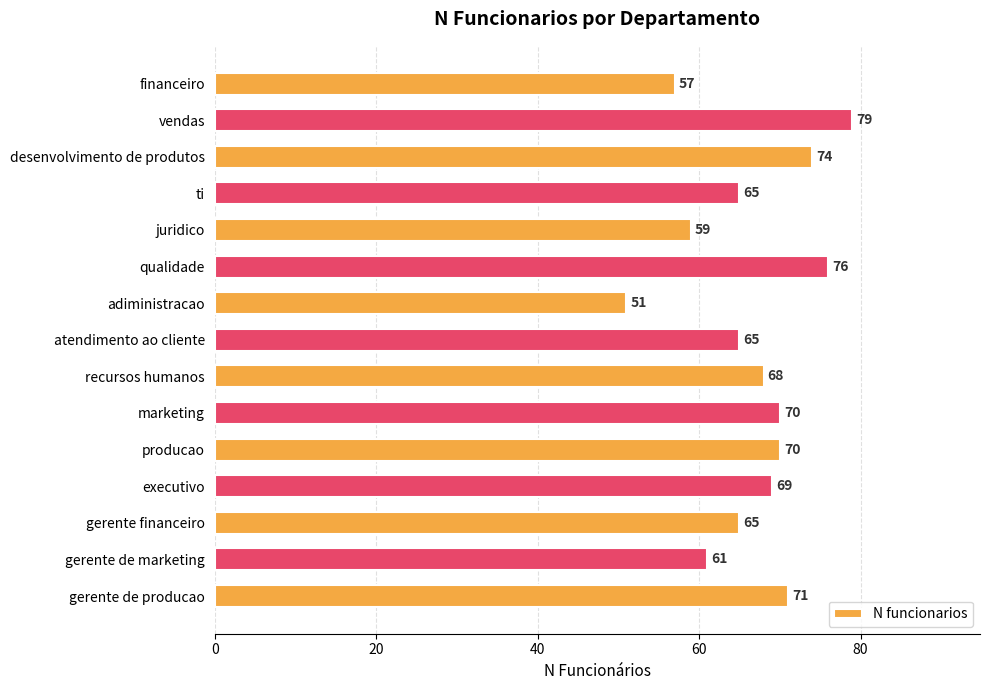

What is the change in value from adiministracao to executivo?

+18